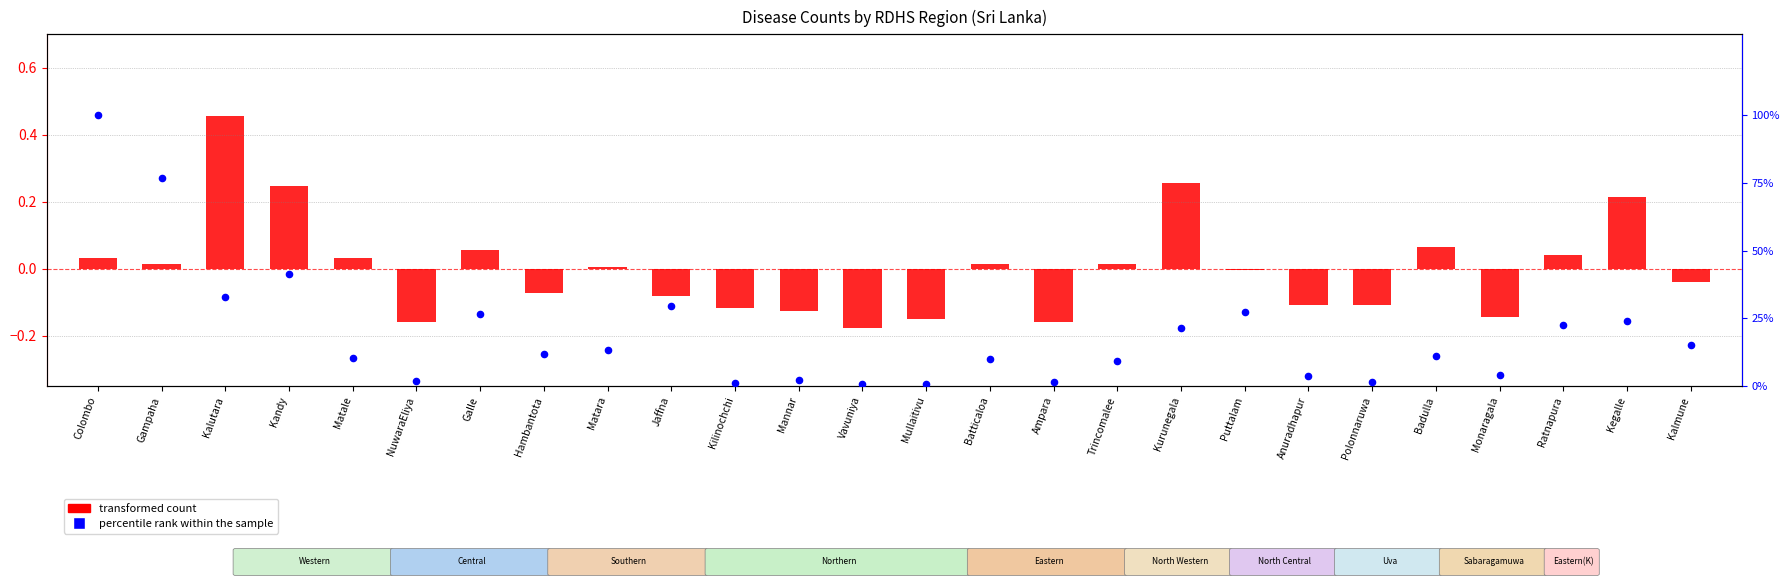

Which series contains the highest Y value?

percentile rank within the sample